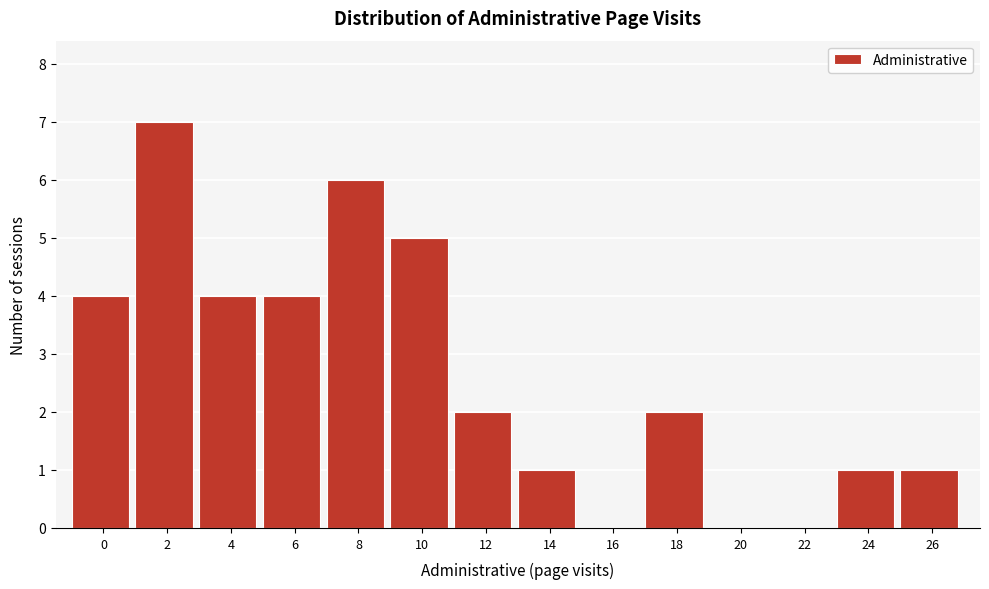

Reading left to right, extract all data points from this chart.

0=4	2=7	4=4	6=4	8=6	10=5	12=2	14=1	16=0	18=2	20=0	22=0	24=1	26=1